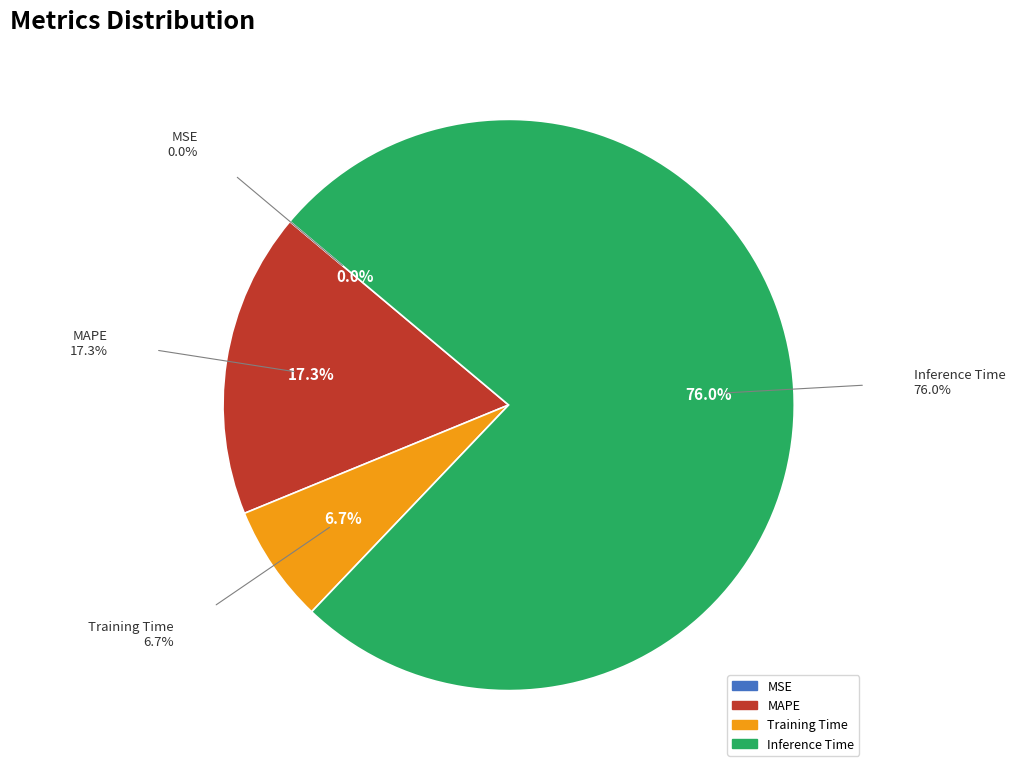

Is there any slice that represents more than half of the pie?

Yes